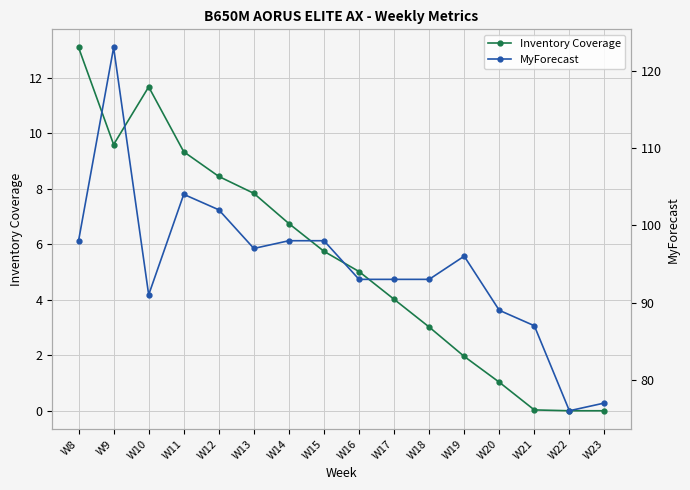

Rank the series by their maximum value, from highest to lowest.

MyForecast, Inventory Coverage